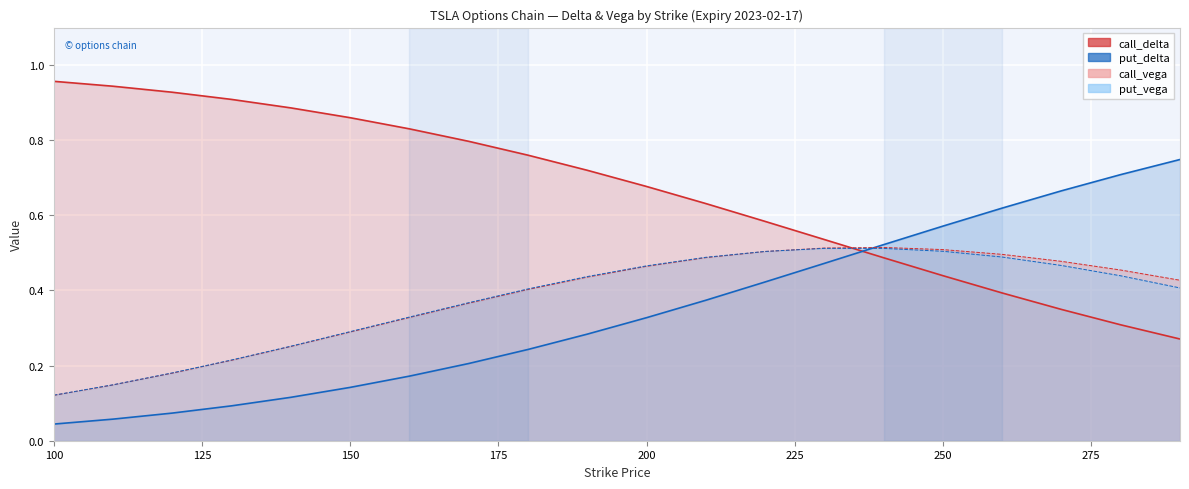

Which category has the lowest value in the call_vega series?

100